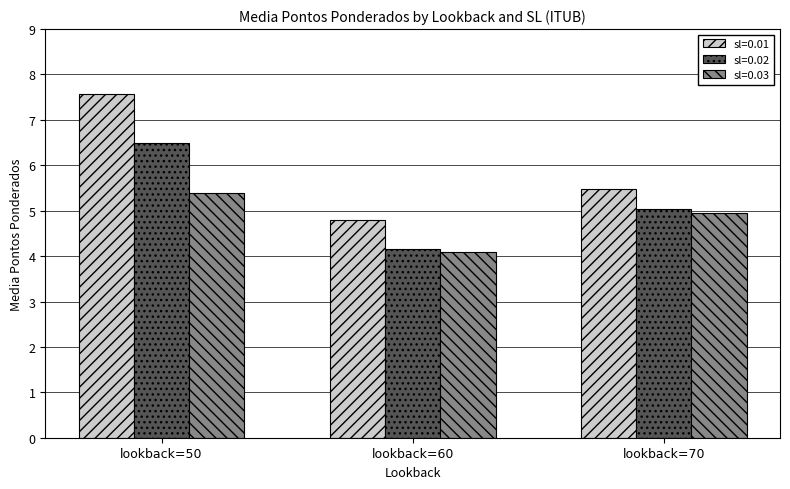

What is the average value of the sl=0.01 series?

5.9